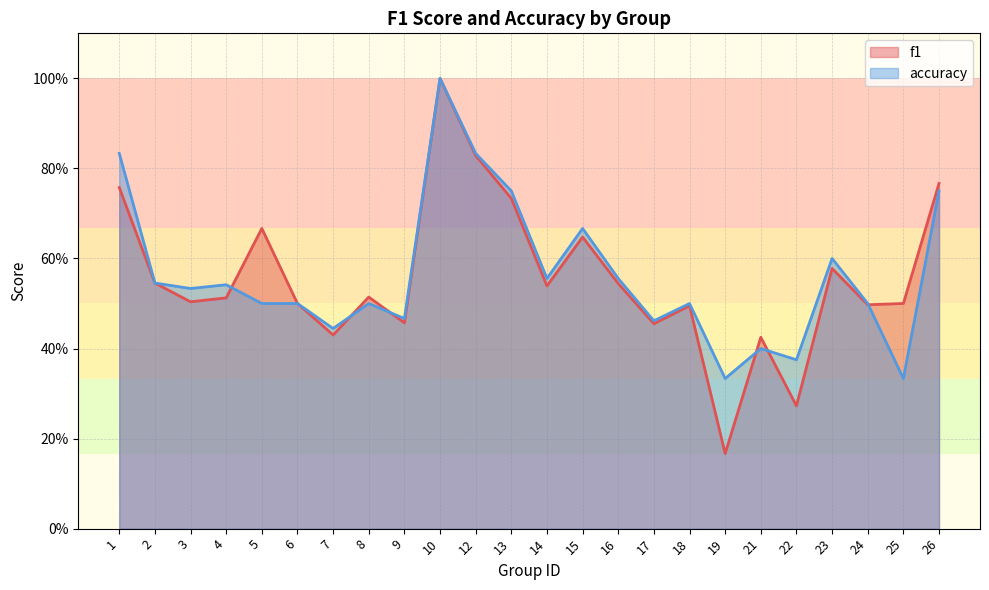

Reading right to left, what are all the values shown in this chart?

f1: 26=0.8	25=0.5	24=0.5	23=0.6	22=0.3	21=0.4	19=0.2	18=0.5	17=0.5	16=0.5	15=0.6	14=0.5	13=0.7	12=0.8	10=1.0	9=0.5	8=0.5	7=0.4	6=0.5	5=0.7	4=0.5	3=0.5	2=0.5	1=0.8
accuracy: 26=0.8	25=0.3	24=0.5	23=0.6	22=0.4	21=0.4	19=0.3	18=0.5	17=0.5	16=0.6	15=0.7	14=0.6	13=0.8	12=0.8	10=1.0	9=0.5	8=0.5	7=0.4	6=0.5	5=0.5	4=0.5	3=0.5	2=0.5	1=0.8